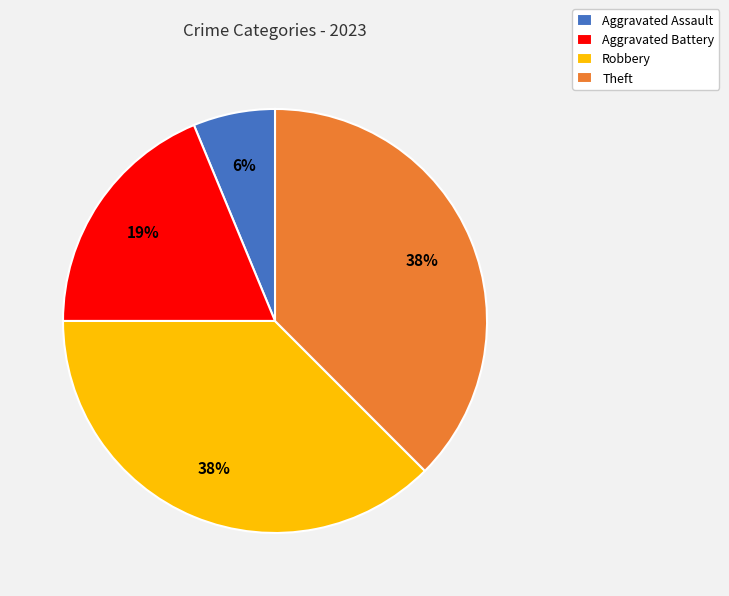

Is the sum of Theft and Aggravated Battery greater than half?

Yes